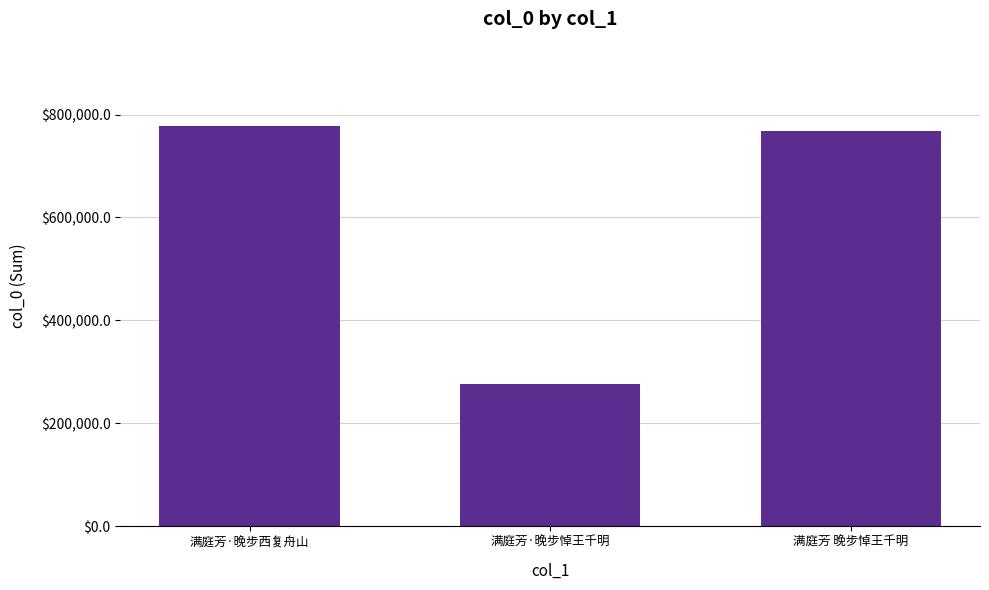

What is the difference between the values at 满庭芳·晚步西复舟山 and 满庭芳·晚步悼王千明?

502049